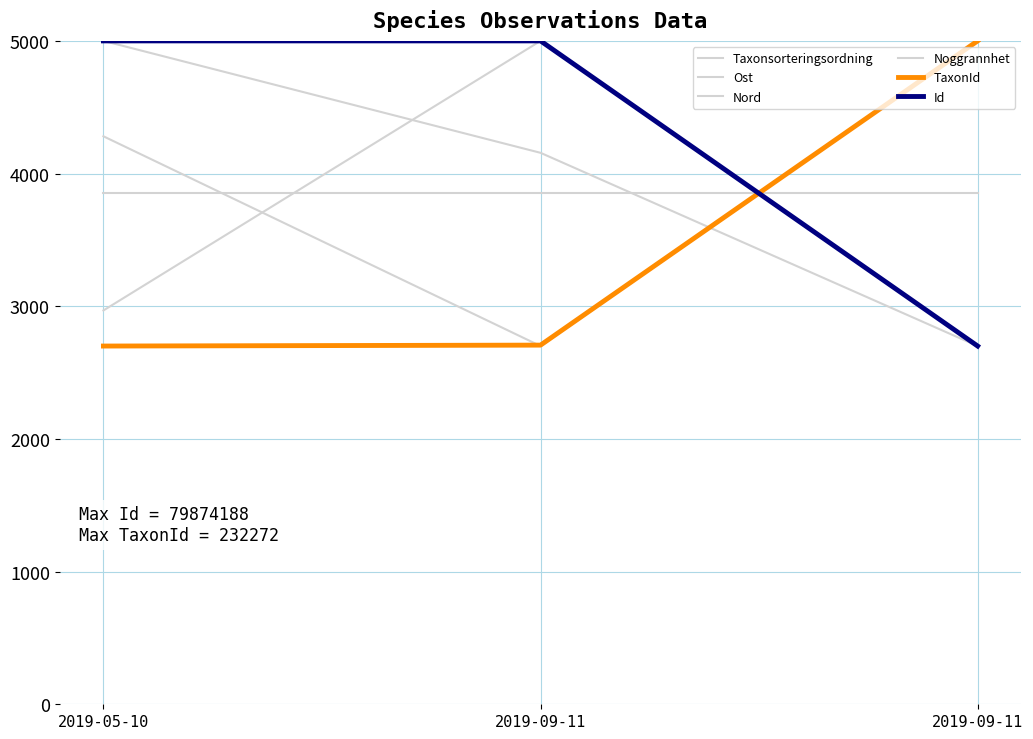

What is the difference between the maximum and second lowest values in the Nord series?

719.1